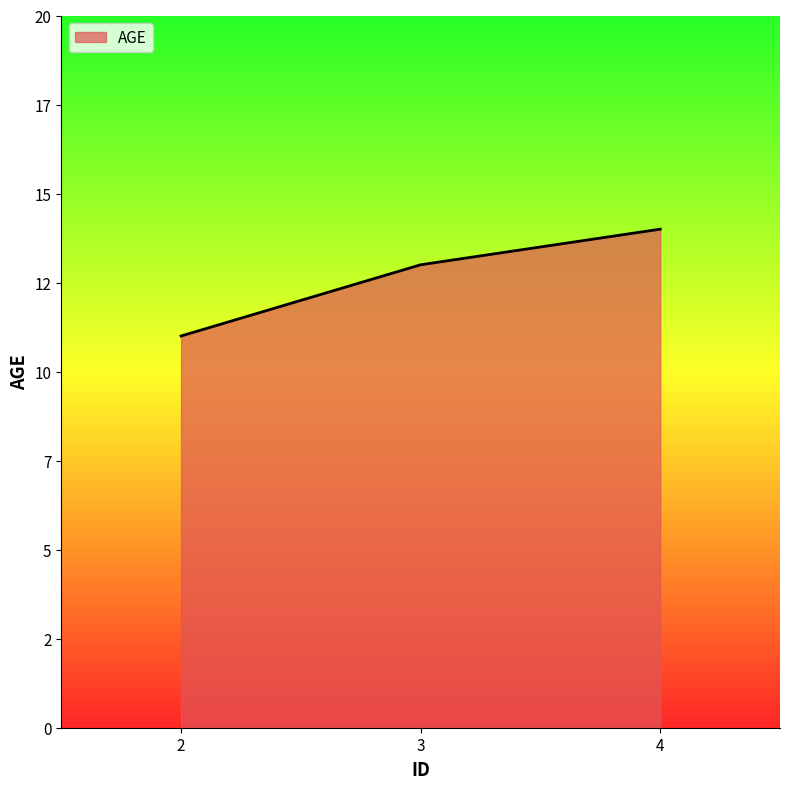

Does the chart display data point markers on the line(s)?

No